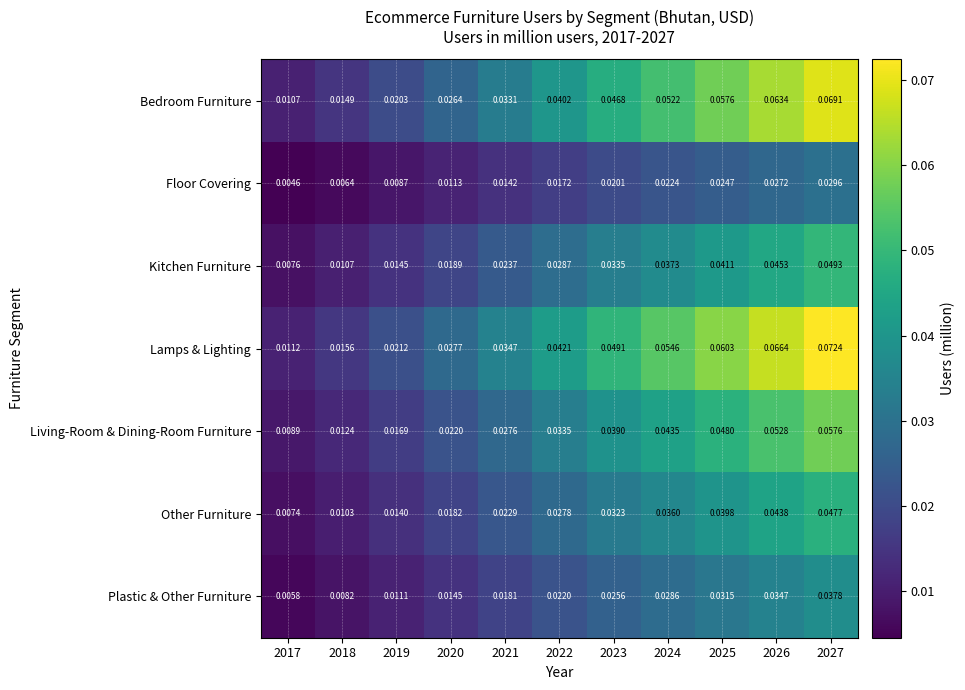

How many data points does each series have?

11